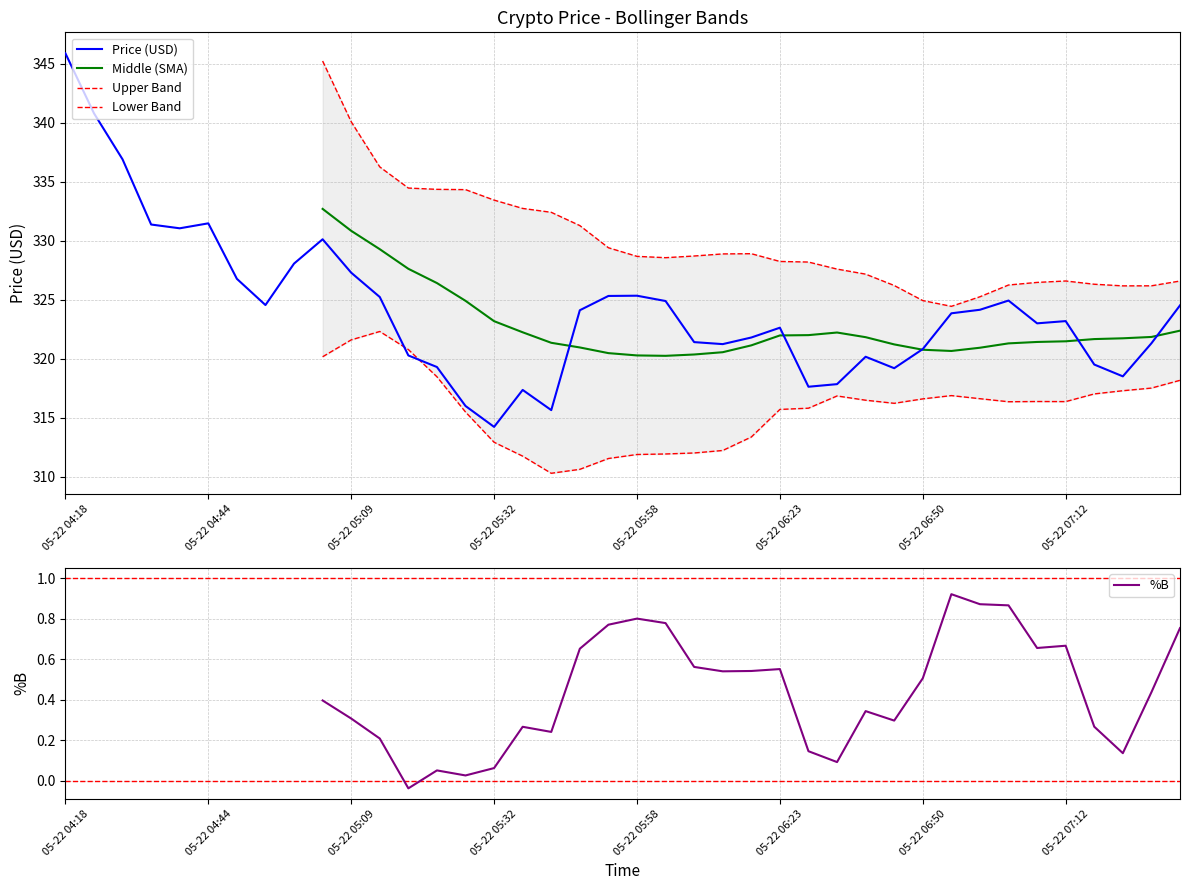

What position from the right is 38?

2